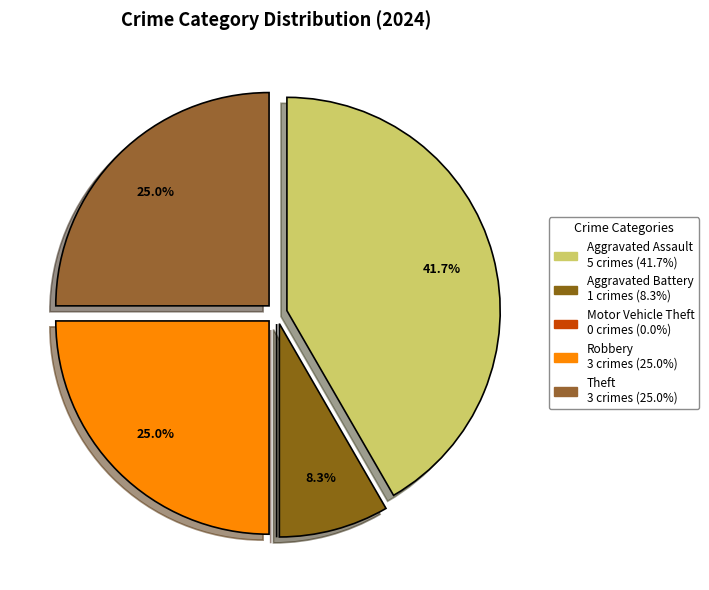

Which slice is the smallest?

Motor Vehicle Theft